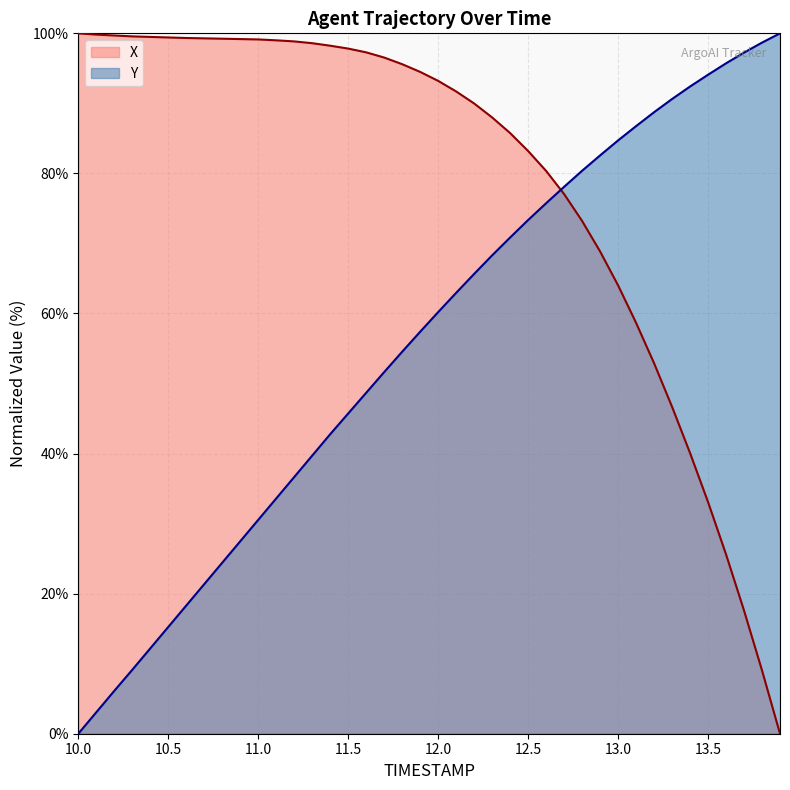

What is the value of the X point at the 21st from the left?

93.2